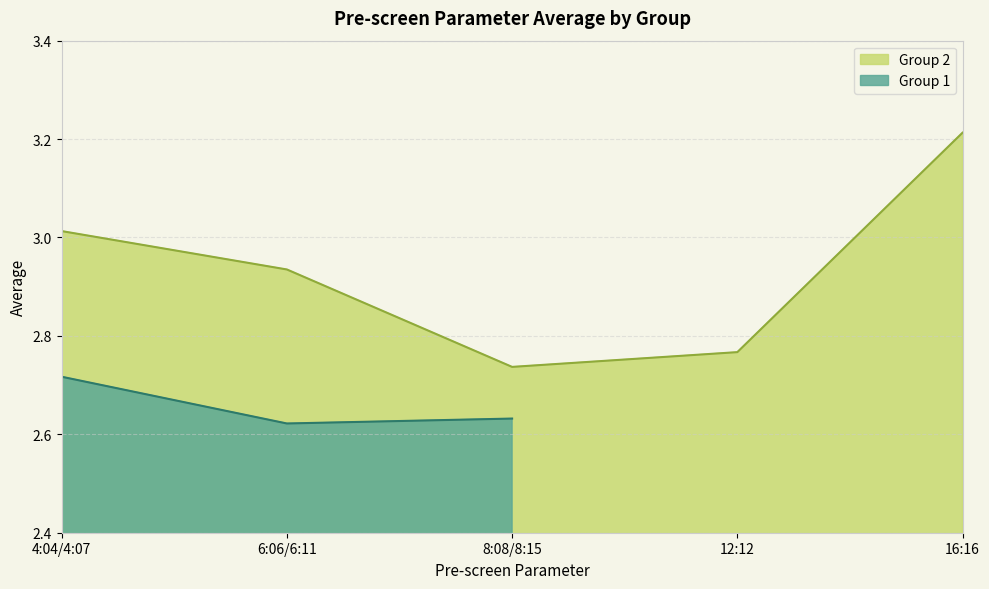

Reading left to right, what are all the values shown in this chart?

3.0	2.9	2.7	2.8	3.2